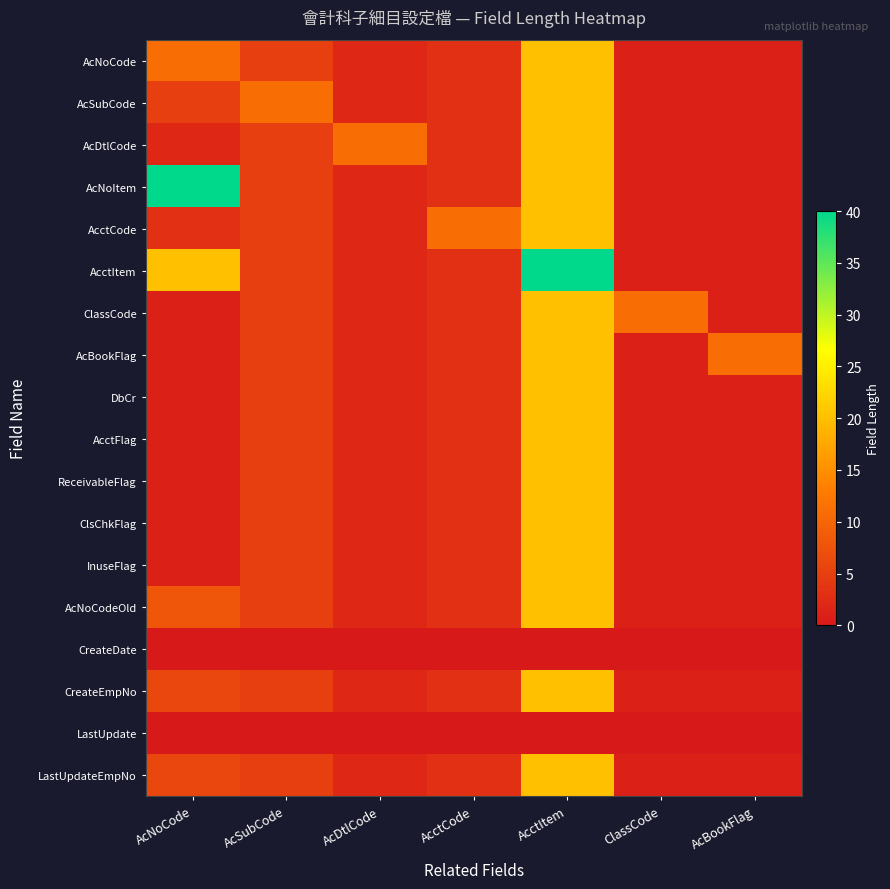

Which series has the largest total across all categories?

AcNoItem